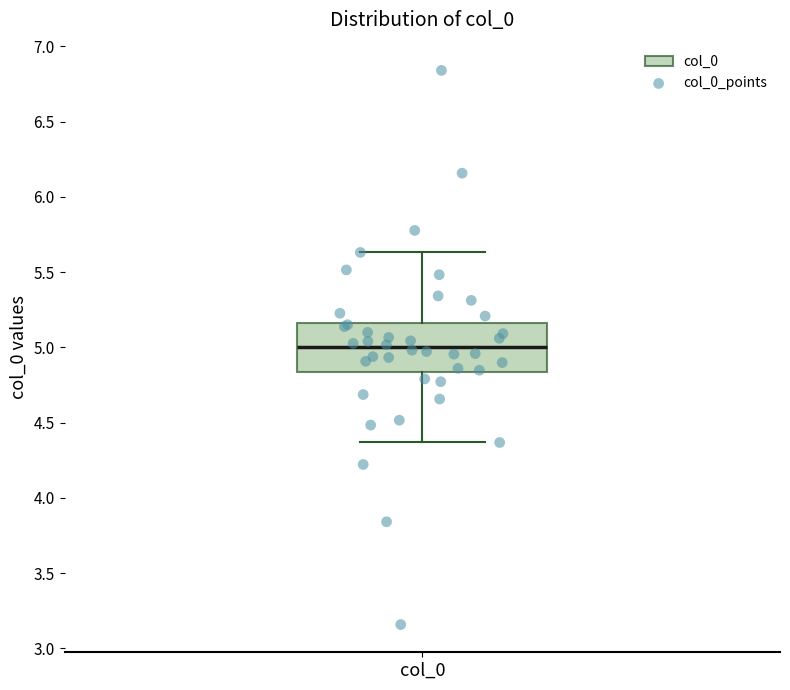

Transcribe this box plot: give where the median line is, the range the box spans, and where the two whiskers end, as read against the y-axis. The values are not printed on the chart, so give them approximately, as read against the axis.

median 5.00, box 4.85 to 5.15, whiskers 4.35 to 5.65